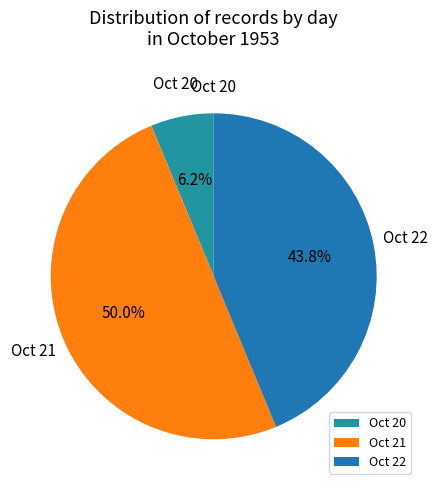

How many segments does this pie chart have?

3